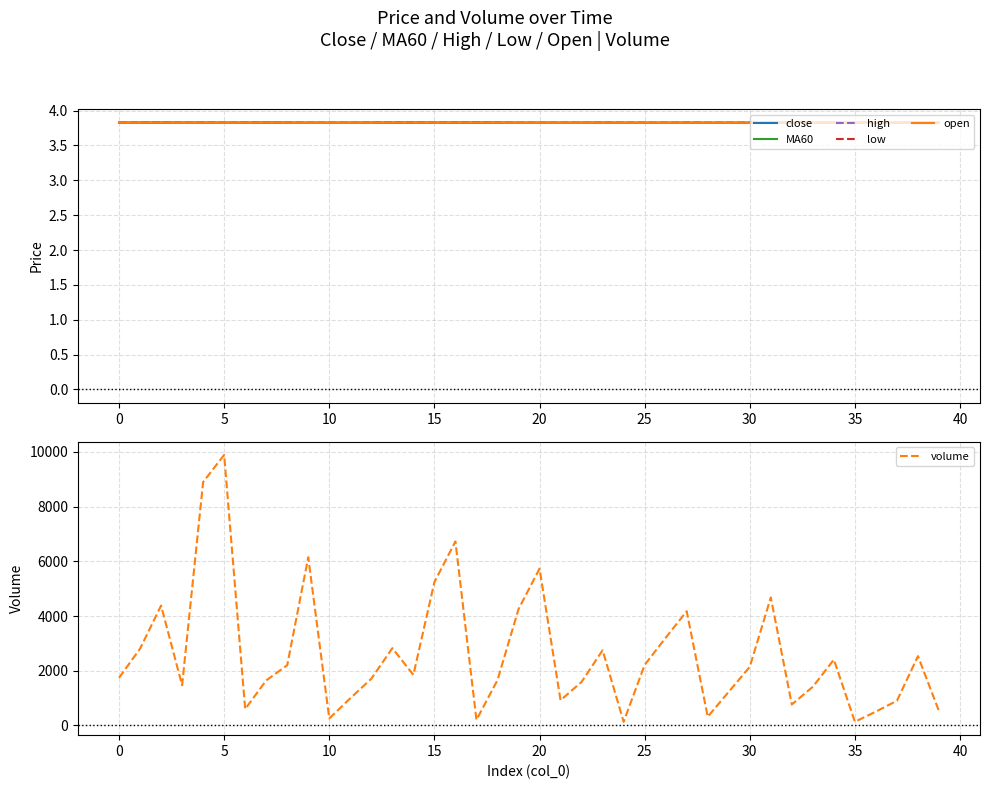

How many lines are shown in the chart?

6